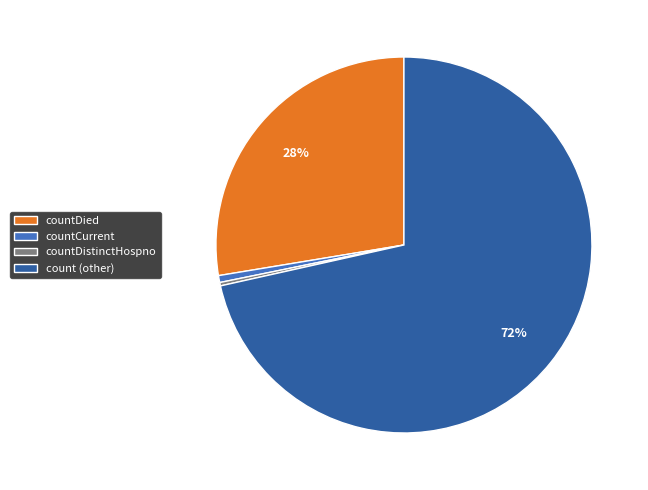

Which slice is the largest?

count (other)